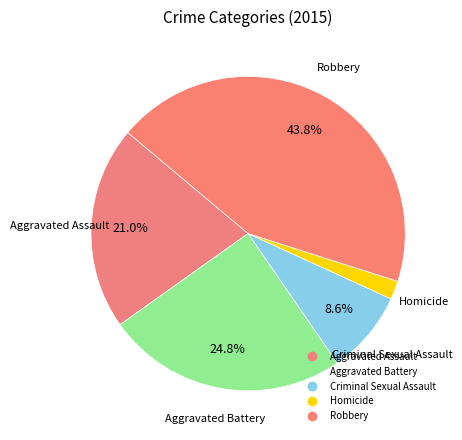

To the nearest percent, what is the difference between the Aggravated Assault and Homicide slice percentages?

19%